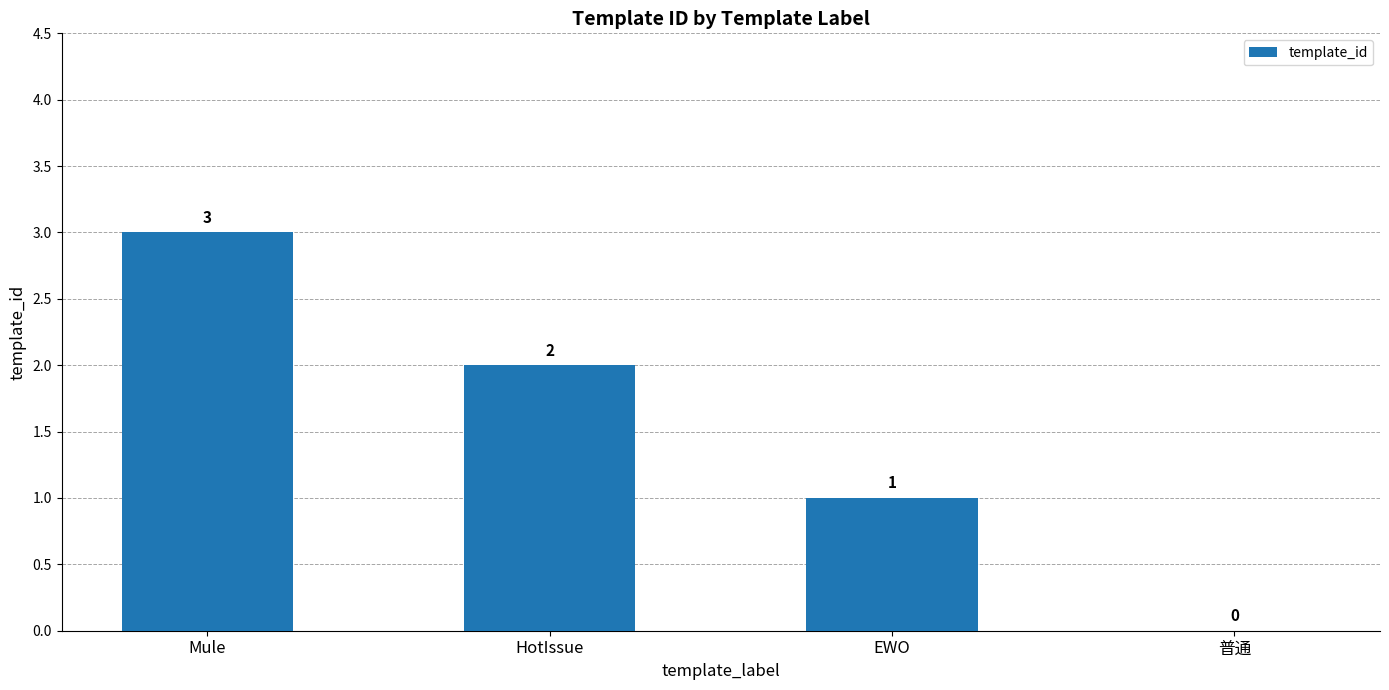

What is the change in value from Mule to HotIssue?

-1